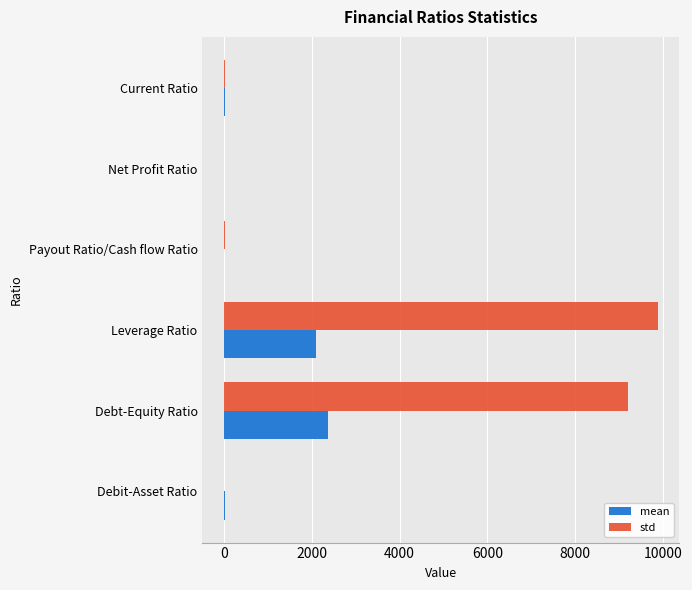

Which category has the highest value in the std series?

Leverage Ratio